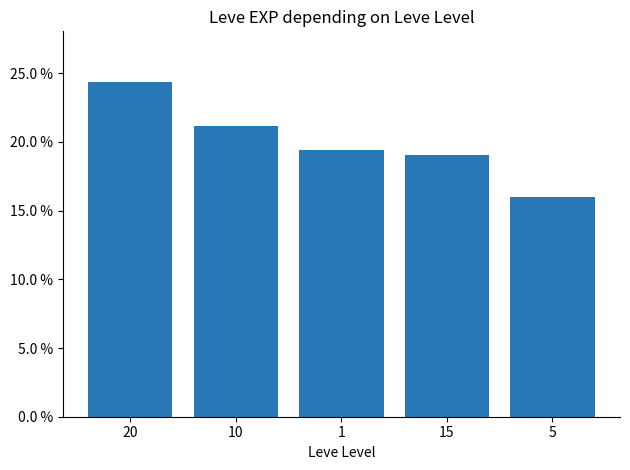

What is the difference between the maximum and minimum values?

8.4